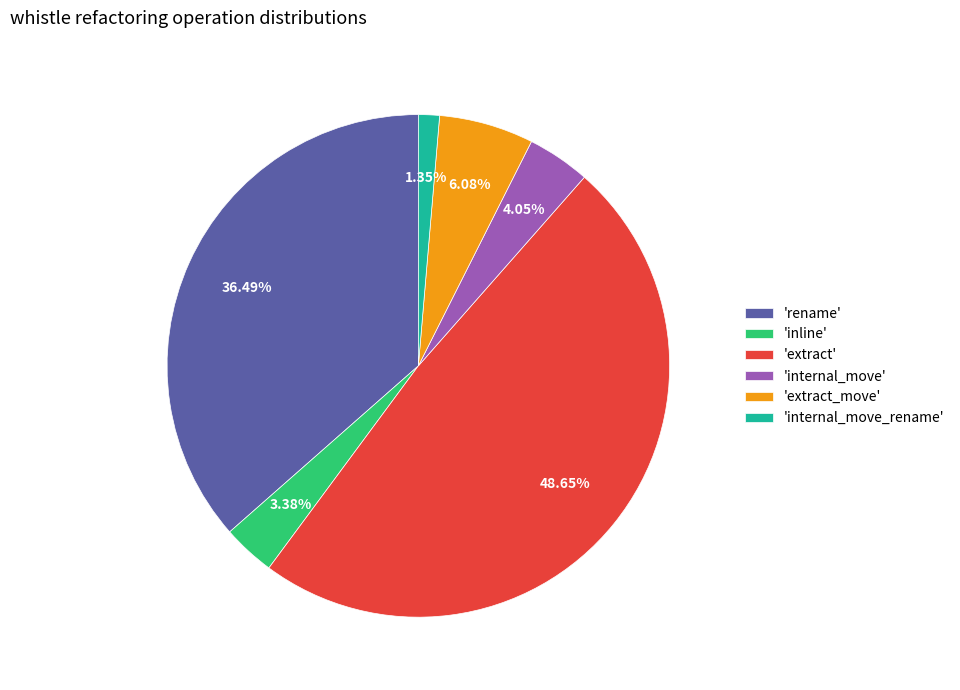

Count the number of slices in the pie.

6